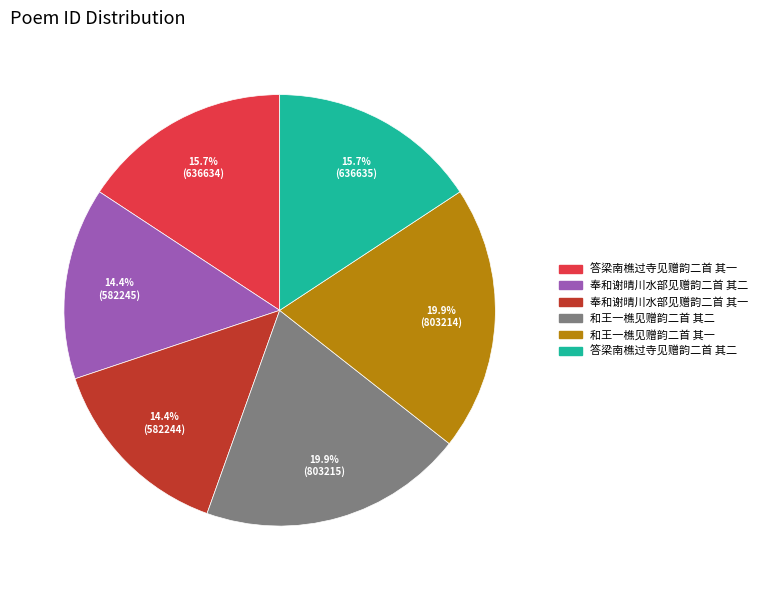

How many slices are in this pie chart?

6